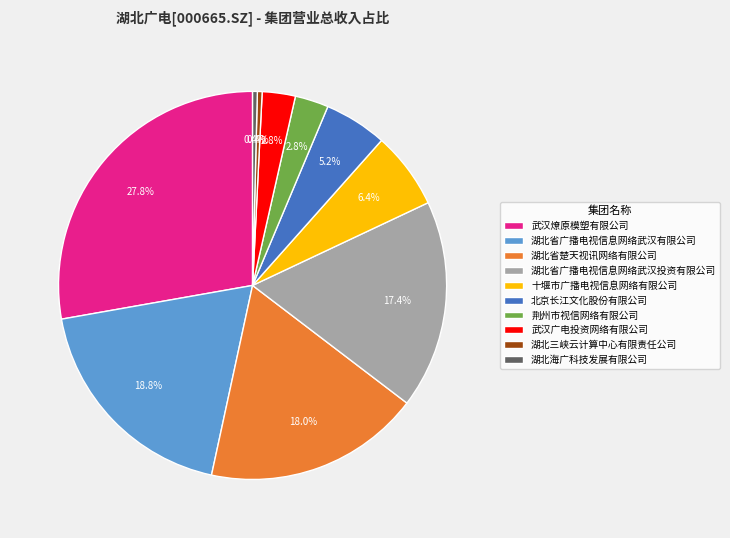

What is the largest slice in the pie chart?

武汉燎原模塑有限公司